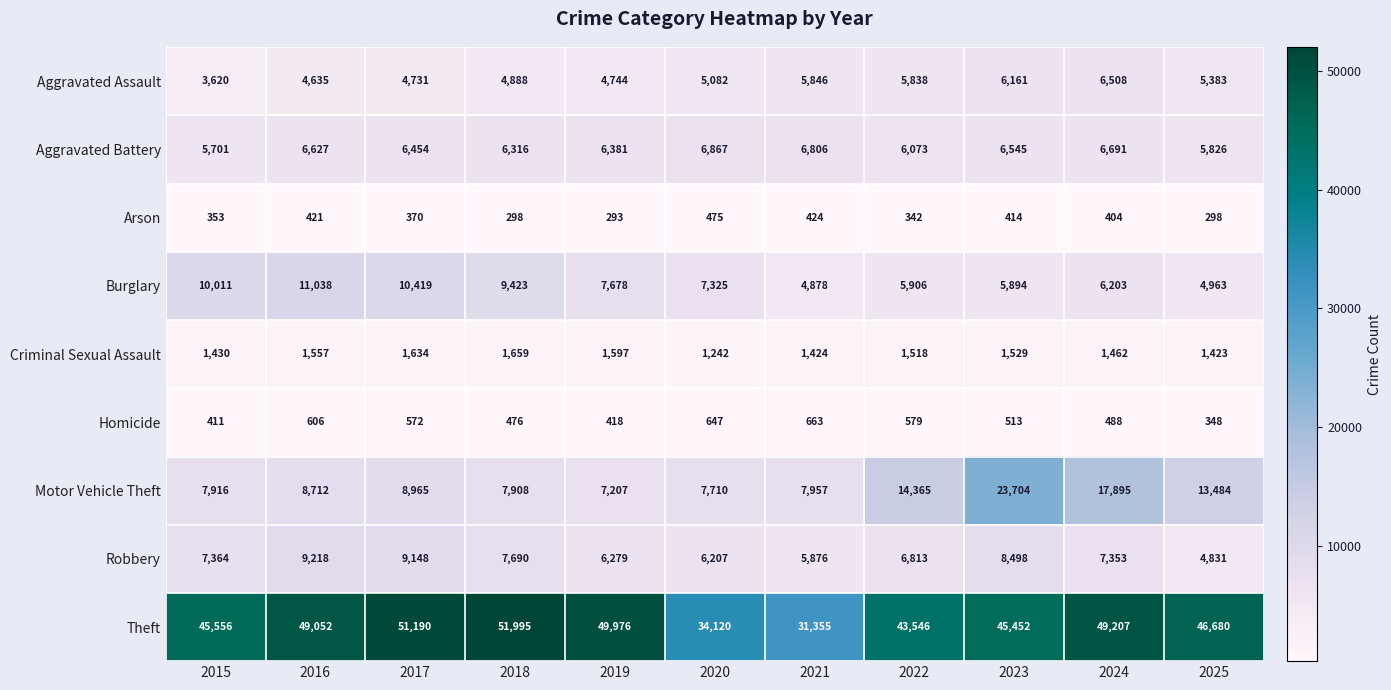

What is the minimum value for Criminal Sexual Assault?

1242